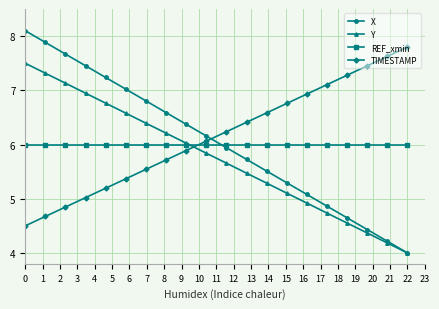

What is the value of the TIMESTAMP point at the 11th from the left?

6.2